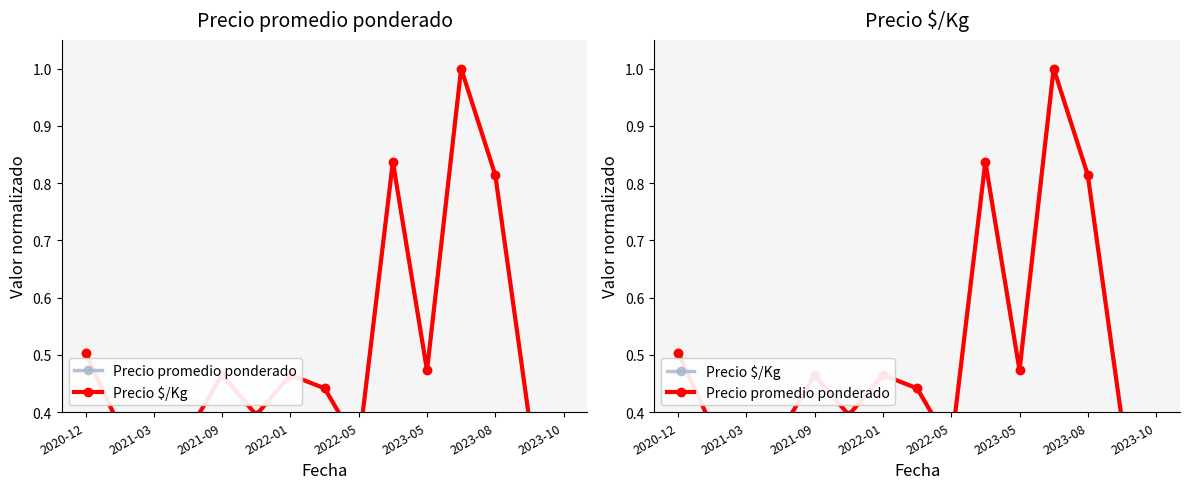

Between which two adjacent categories do Precio $/Kg and Precio promedio ponderado first intersect?

2021-09 and 2022-01